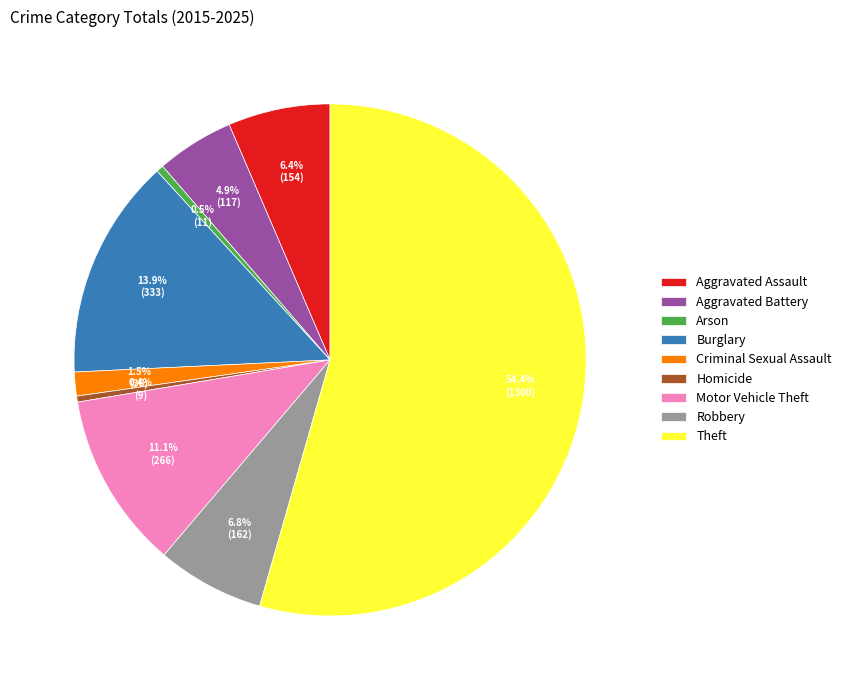

Approximately how many times larger is the value at Burglary compared to Theft?

0.3